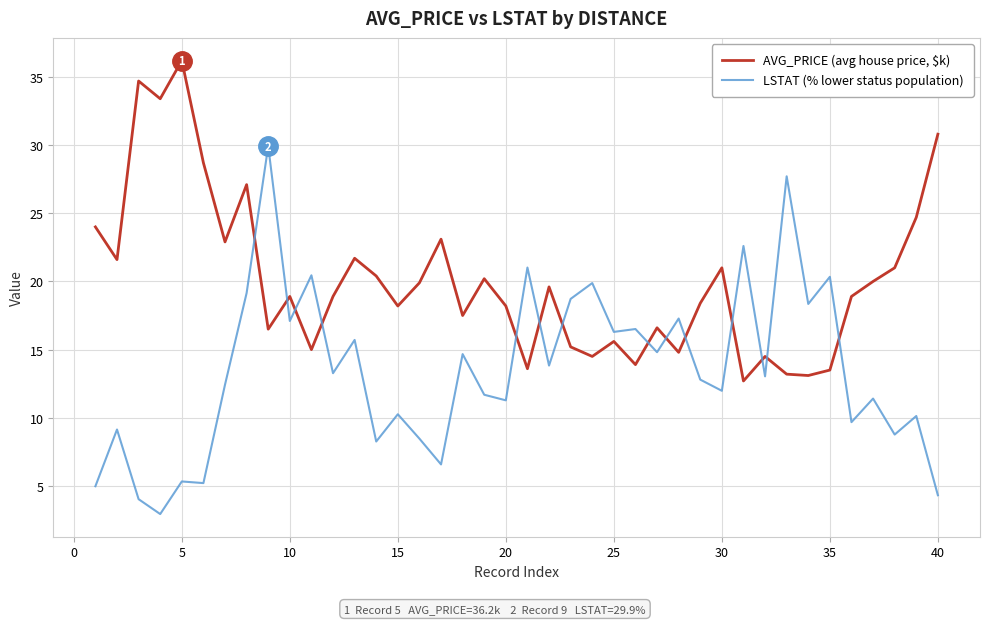

Which series has the largest total across all categories?

AVG_PRICE (avg house price, $k)